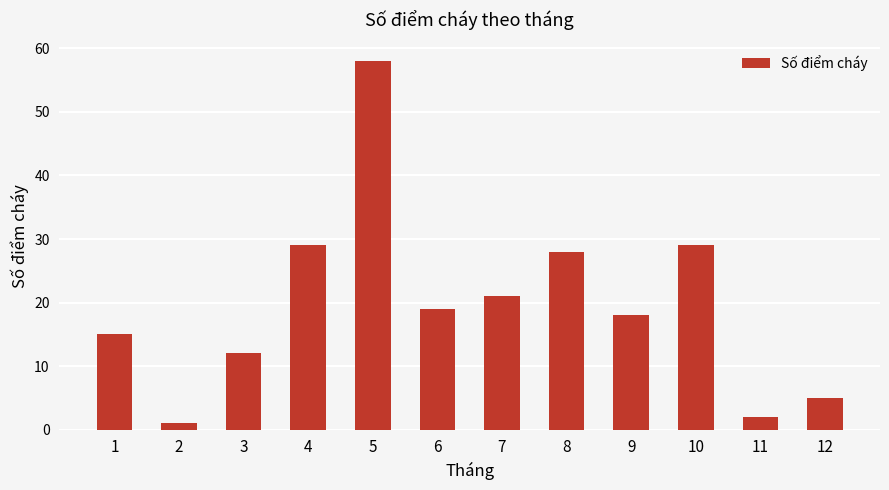

Does the chart contain any negative values?

No